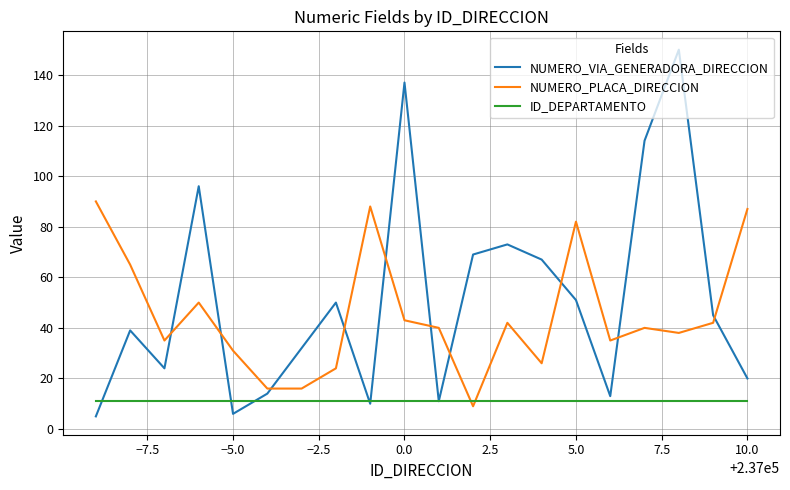

How many intersections are there between NUMERO_PLACA_DIRECCION and ID_DEPARTAMENTO?

2